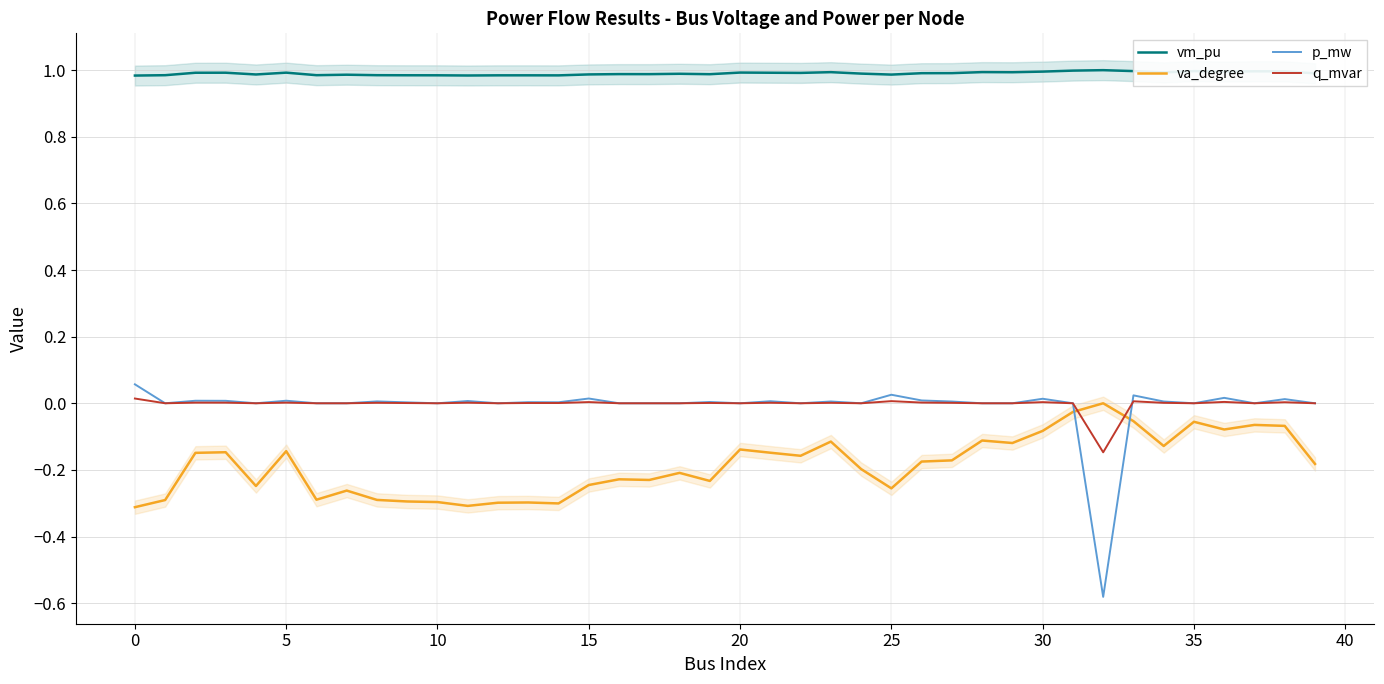

True or false: q_mvar and vm_pu intersect in this chart.

False